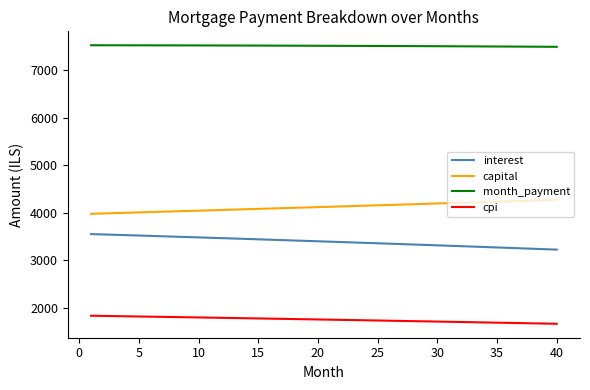

What is the maximum value shown in the chart?

7523.7